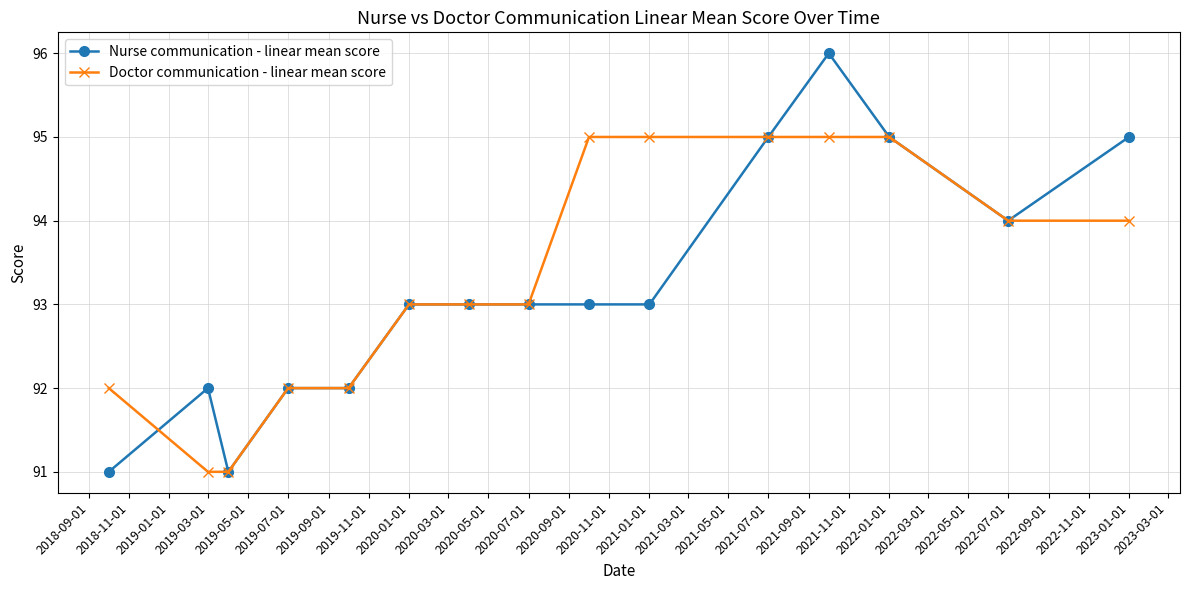

What is the difference between the maximum and minimum values in the Doctor communication - linear mean score series?

4